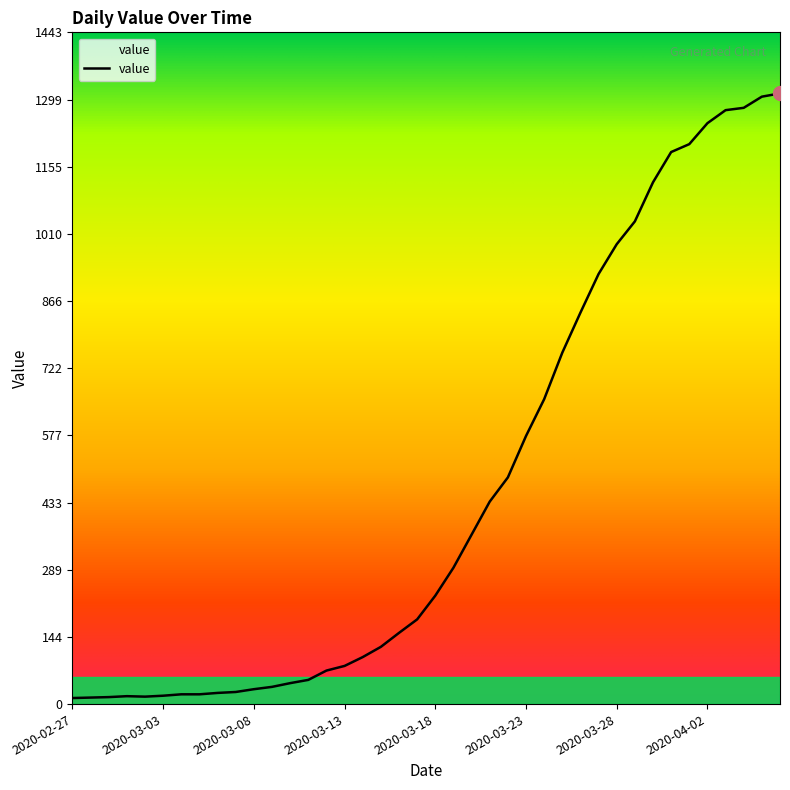

What is the greatest value displayed?

1312